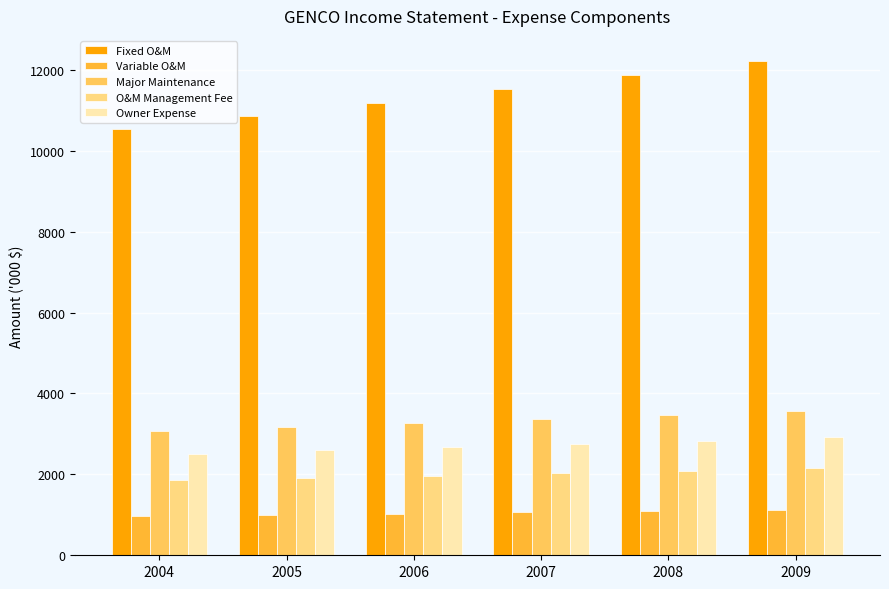

Which series has the widest spread of values?

Fixed O&M